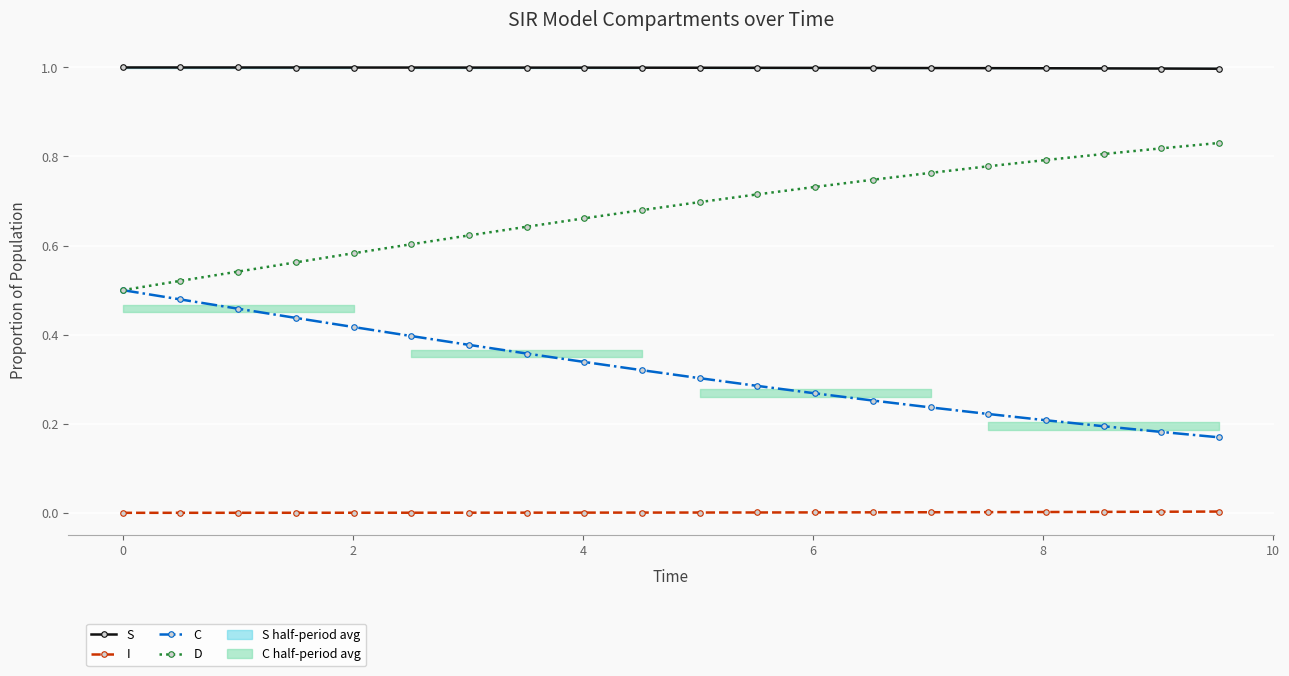

At how many categories does at least one series exceed 0?

20